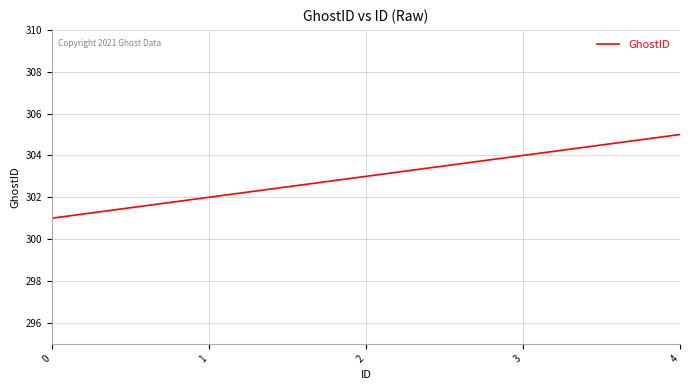

Rank the categories by value from lowest to highest.

0, 1, 2, 3, 4